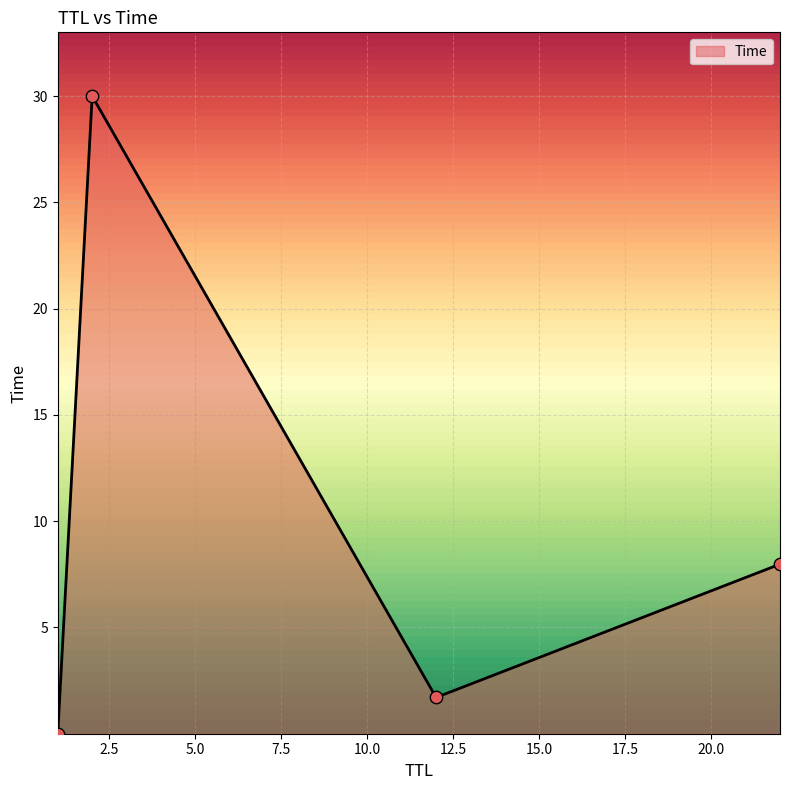

True or false: there are more than 2 points higher than both neighbors.

False